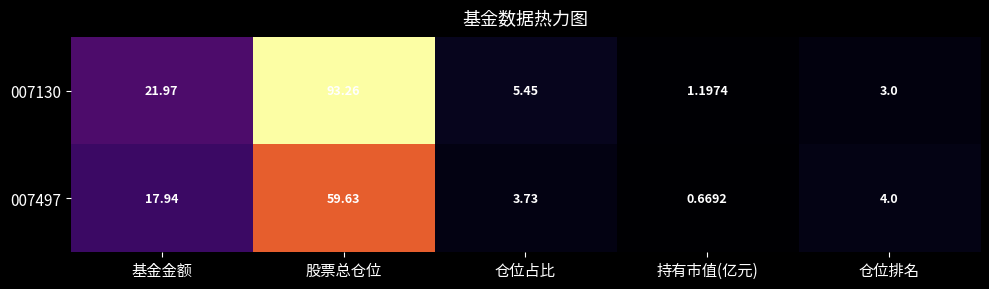

Which category has the highest value in the 007130 series?

股票总仓位